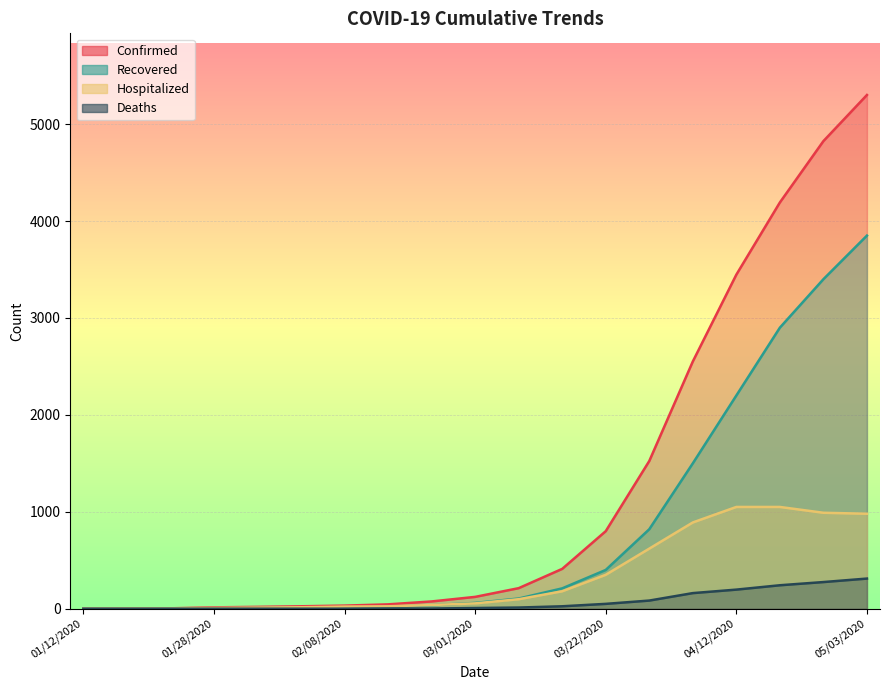

Count the number of data series in this chart.

4